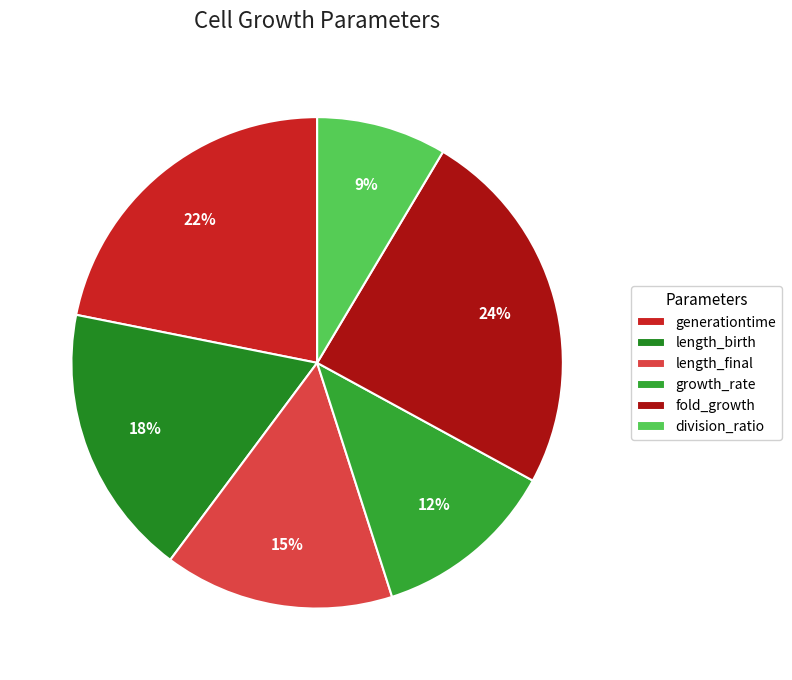

Is there a majority slice in this chart?

No